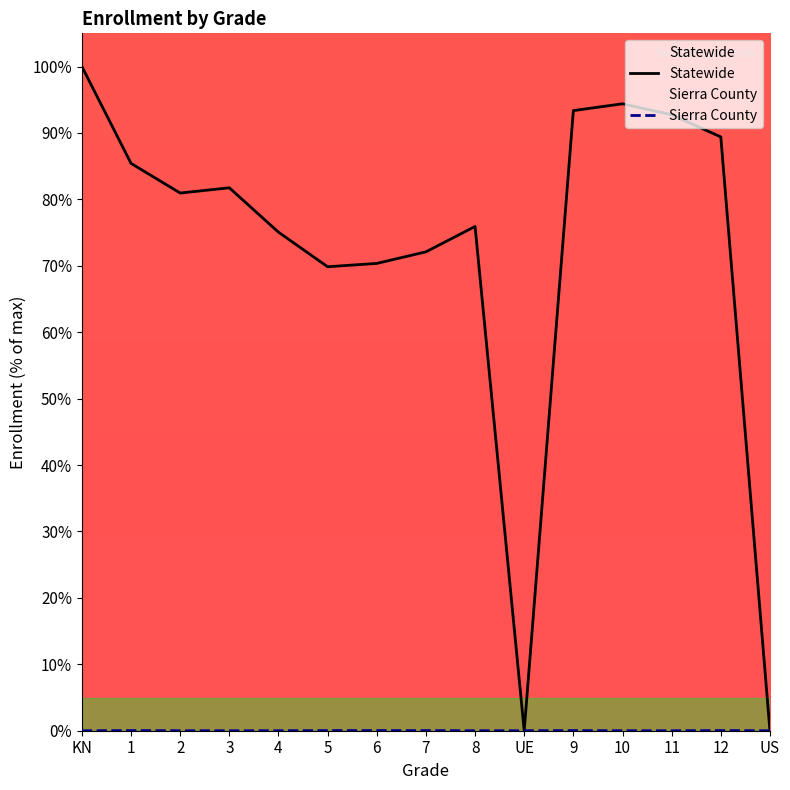

What is the sum of the Statewide values at 10 and 1?

179.8